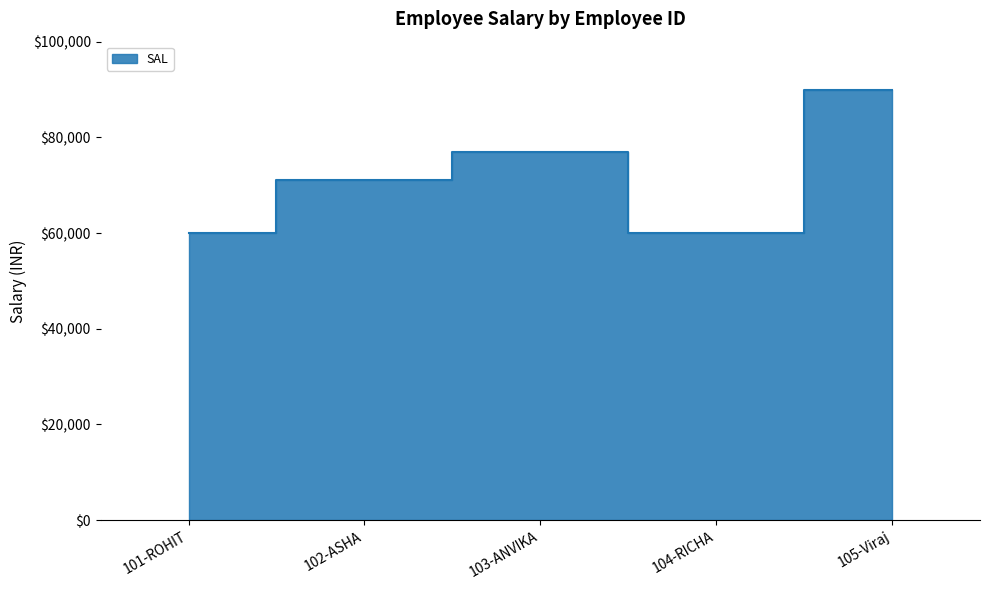

The value at 105-Viraj is 160585. True or false?

False